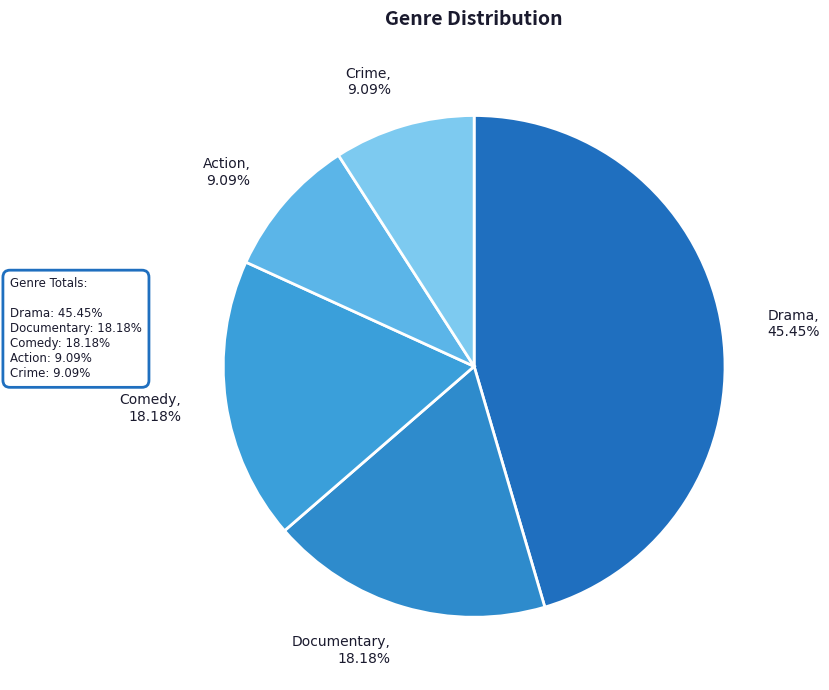

How many segments does this pie chart have?

5